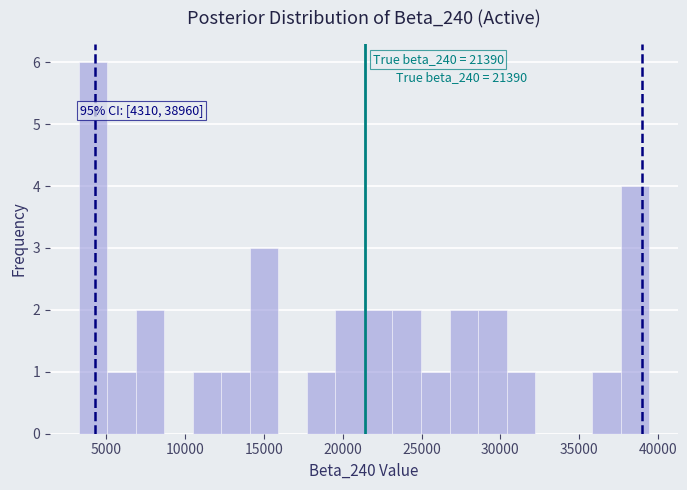

Read against the x-axis, roughly where is the centre of the tallest bar?

4000